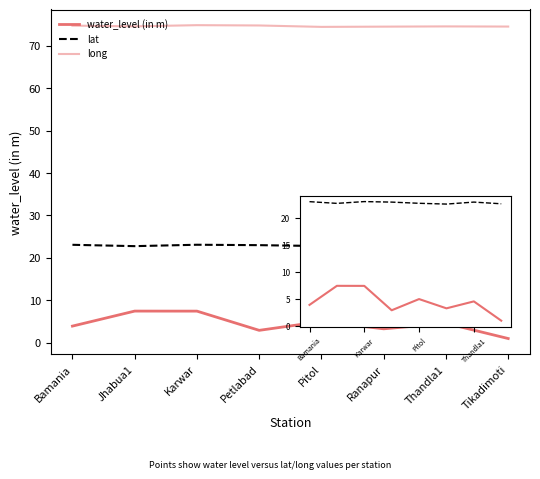

What is the greatest value displayed?

74.9